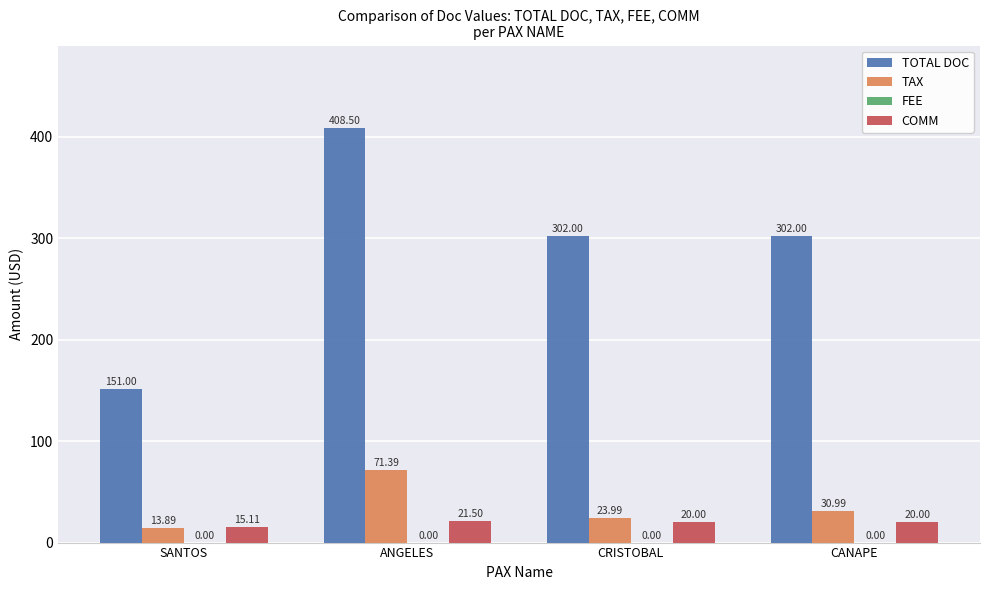

What is the approximate value of COMM at ANGELES?

21.5